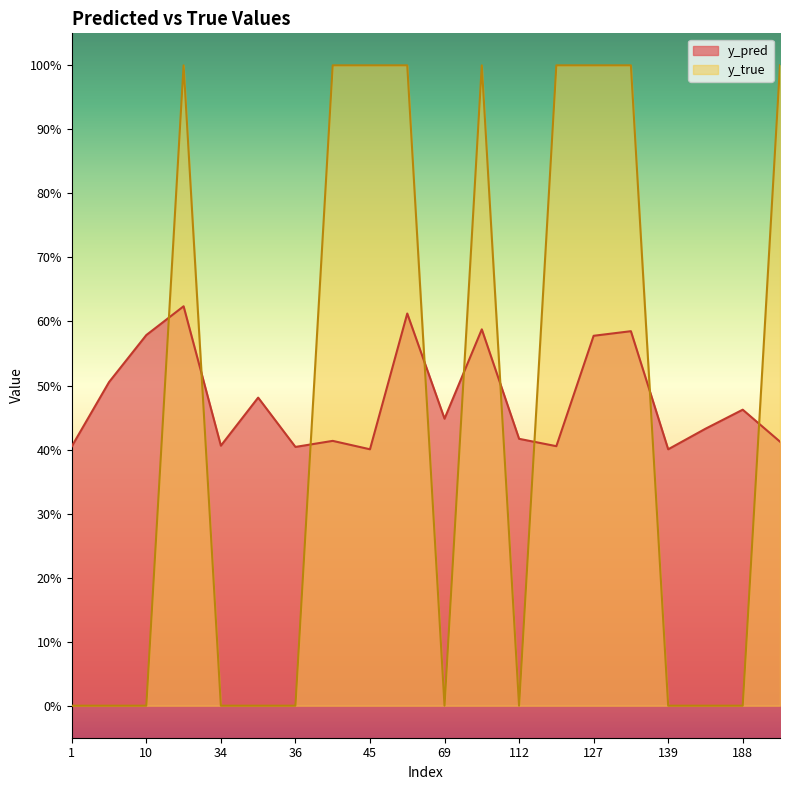

List the series in order of their peak value, highest first.

y_true, y_pred